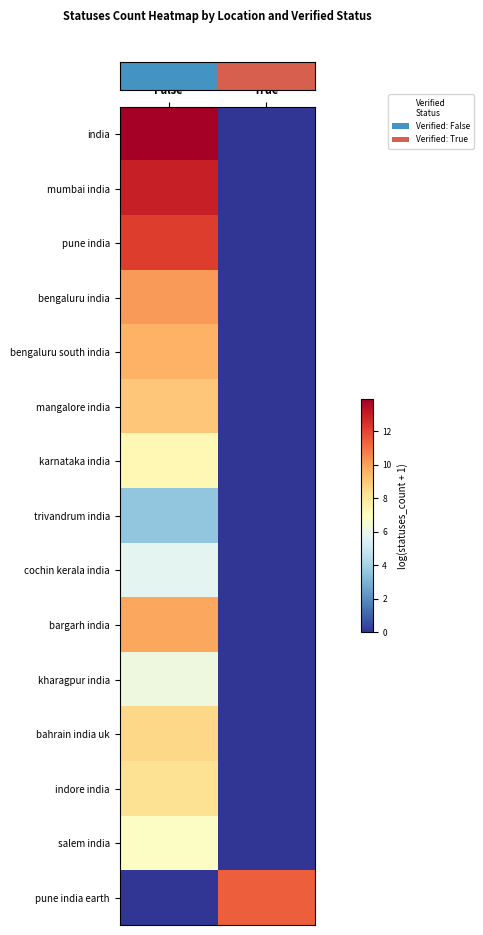

What is the difference between the highest and lowest values at False?

13.9